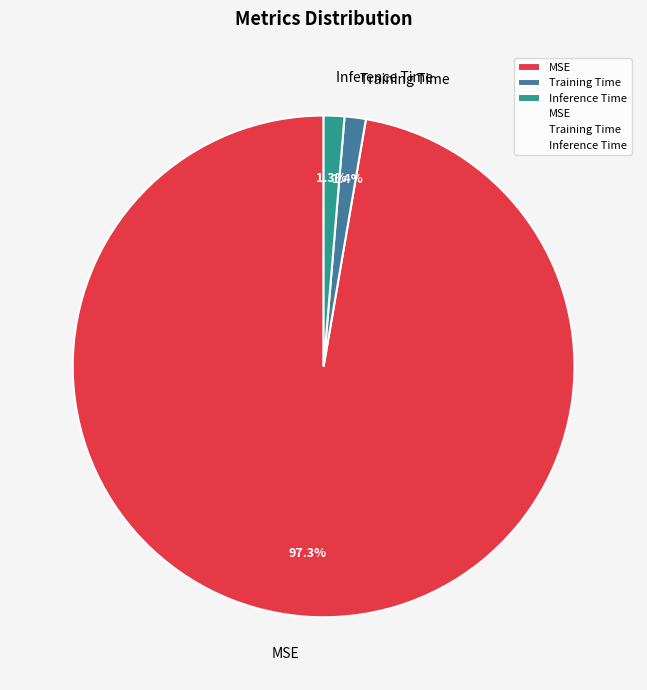

What percentage is the Inference Time slice, to the nearest percent?

1%